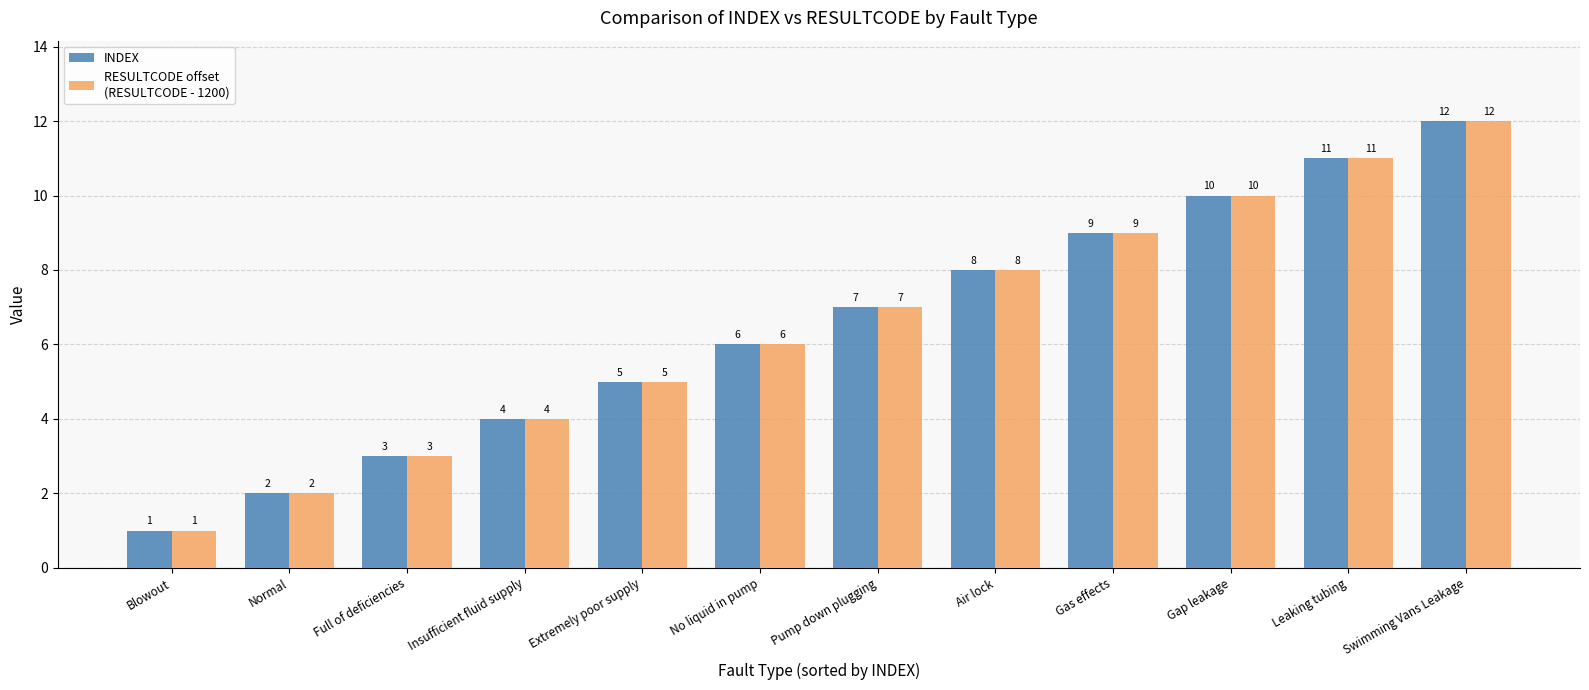

At which category is the sum across all series the highest?

Swimming Vans Leakage